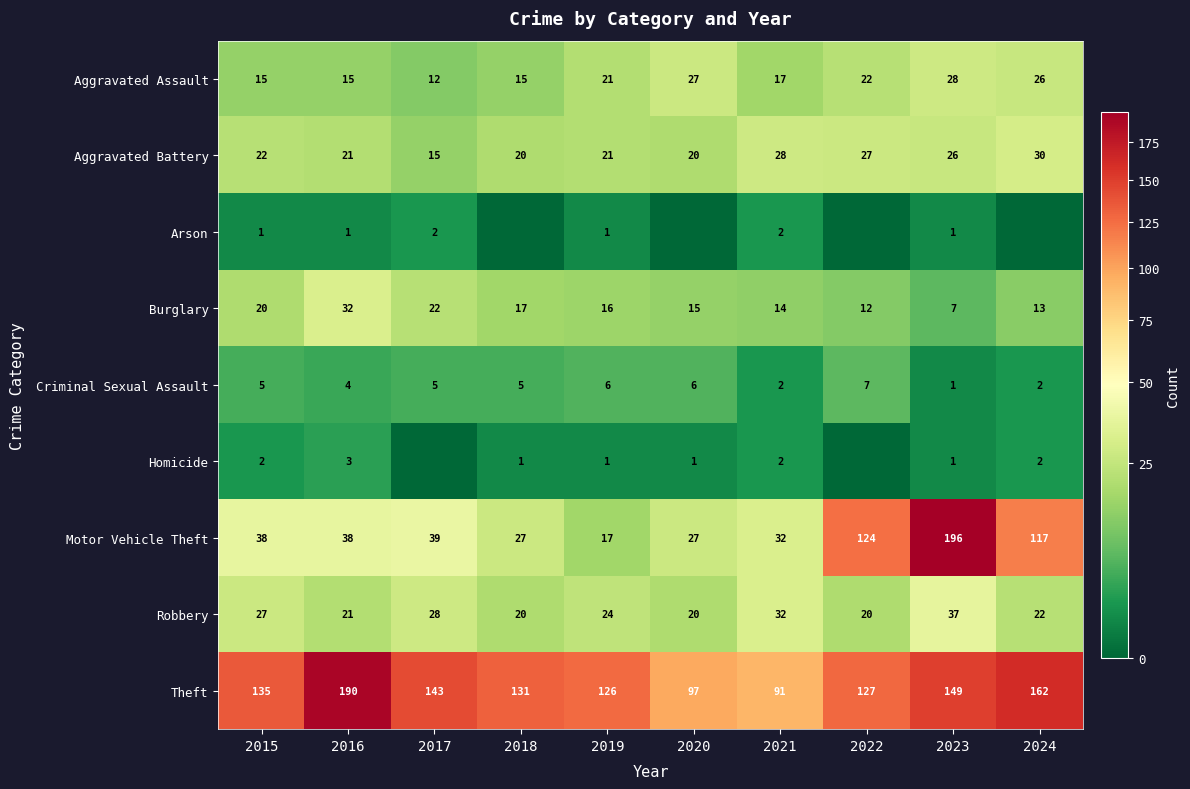

At which label is Aggravated Battery closest to 22?

2015